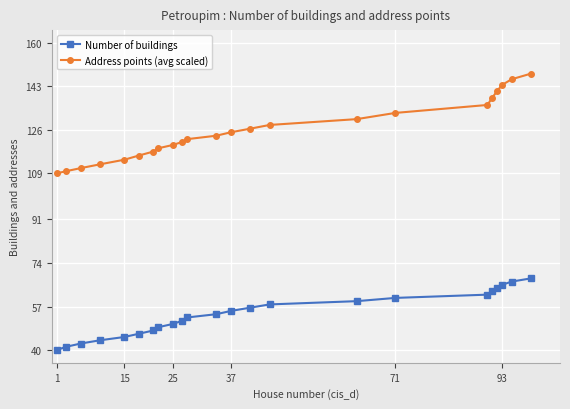

Reading right to left, transcribe all the data shown in this chart.

Number of buildings: 68.0	66.7	65.5	64.2	62.9	61.6	60.4	59.1	57.8	56.5	55.3	54.0	52.7	51.5	50.2	48.9	47.6	46.4	45.1	43.8	42.5	41.3	40.0
Address points (avg scaled): 148.0	145.8	143.5	141.2	138.6	135.8	132.6	130.2	127.9	126.5	125.1	123.7	122.4	121.3	120.1	118.8	117.6	116.0	114.4	112.6	111.1	109.9	109.0